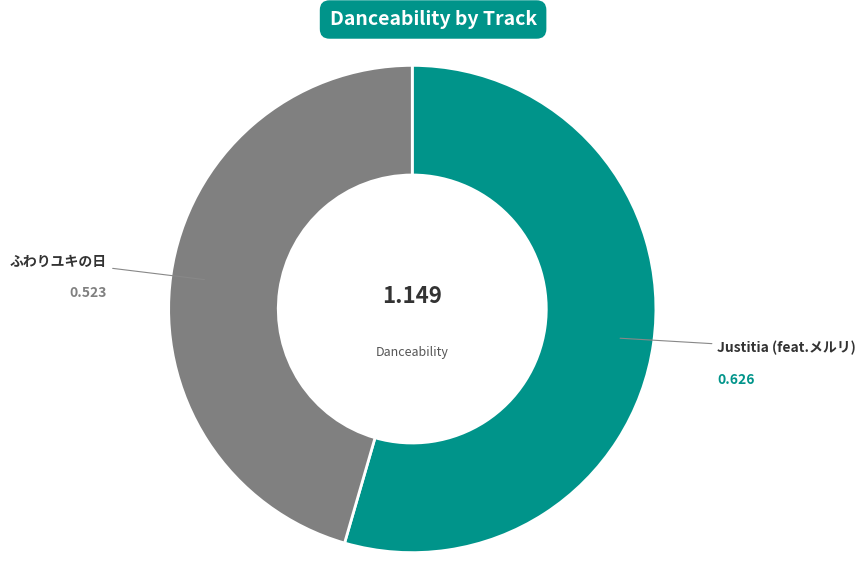

Does any single category account for the majority?

Yes